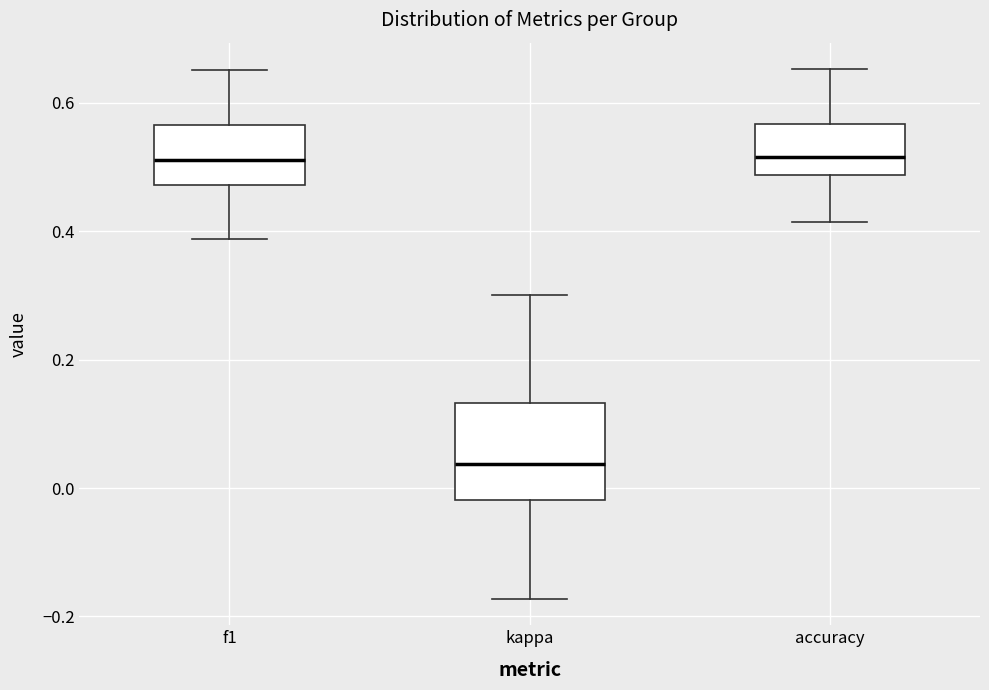

Where is the upper edge of the box for kappa on the y-axis? The values are not printed on the chart, so give them approximately, as read against the axis.

0.14